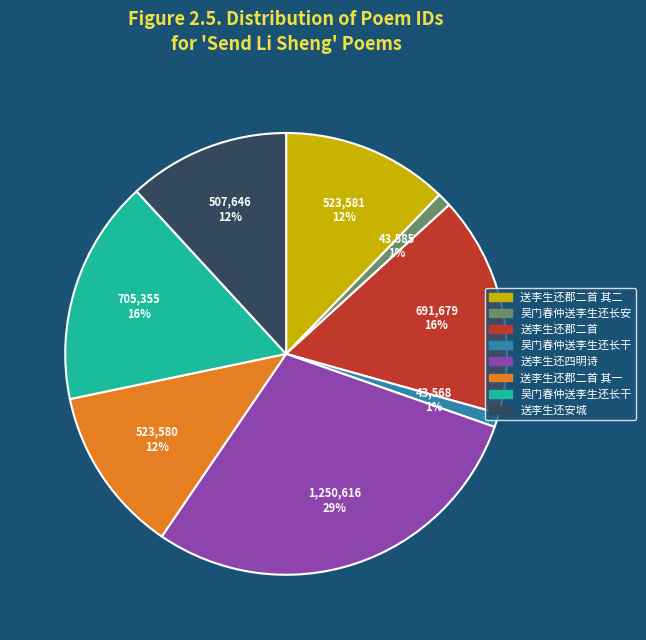

To the nearest percent, what is the difference between the largest and smallest slice percentages?

28%